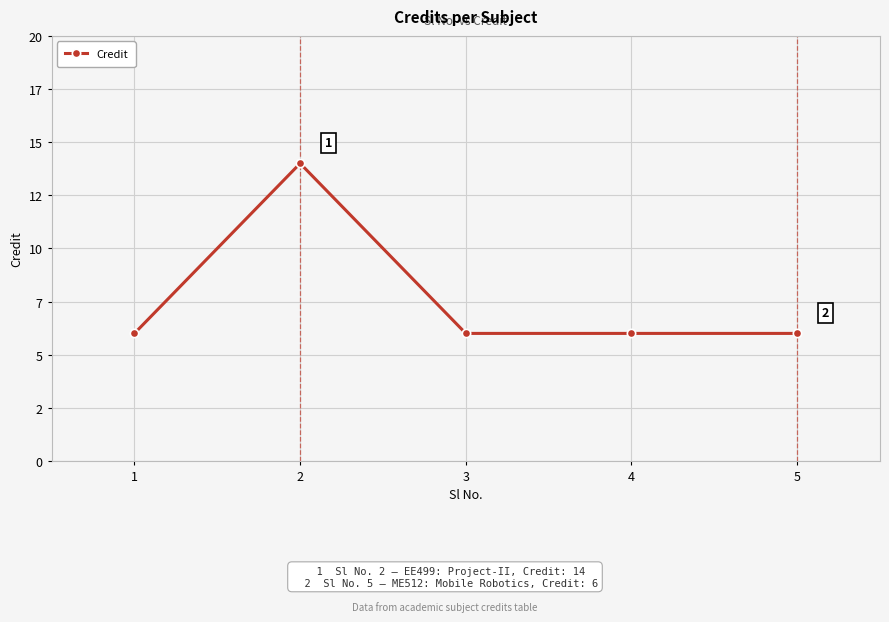

What is the greatest value displayed?

14